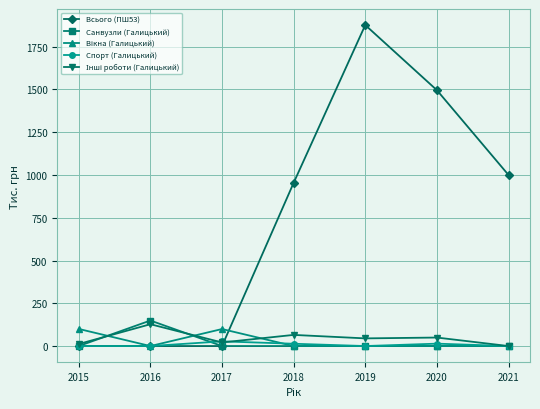

Which series changed the most between 2019 and 2021?

Всього (ПШ53)